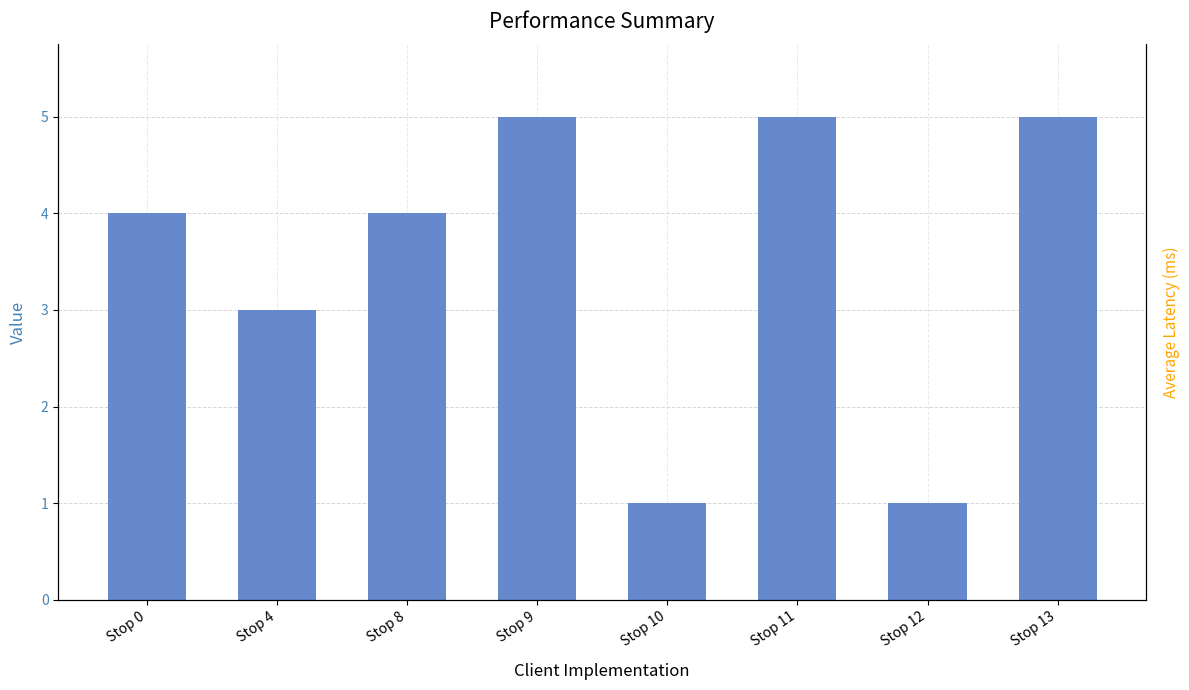

List the labels in order of value, largest first.

Stop 9, Stop 11, Stop 13, Stop 0, Stop 8, Stop 4, Stop 10, Stop 12